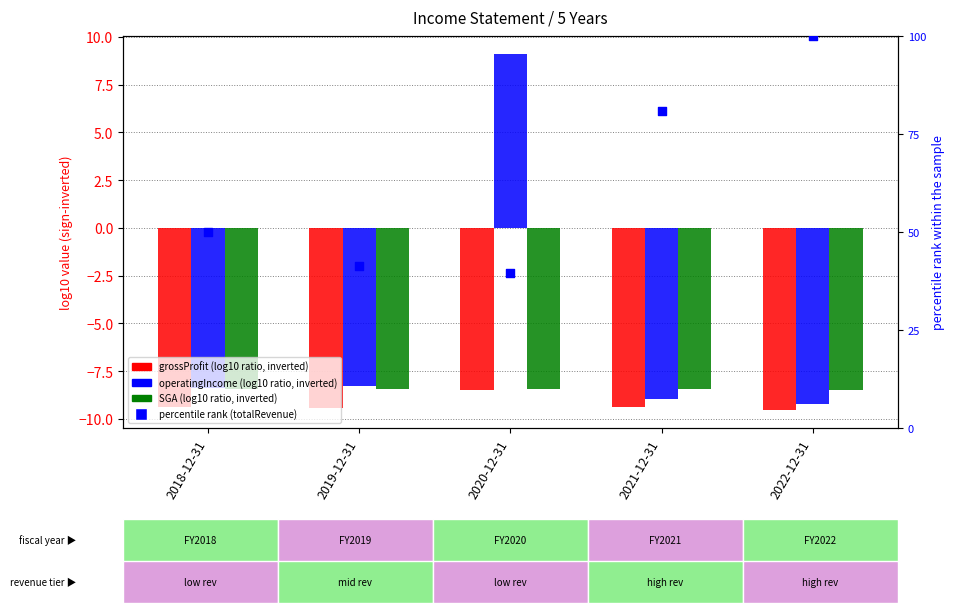

At which category is the sum across all series the highest?

2022-12-31